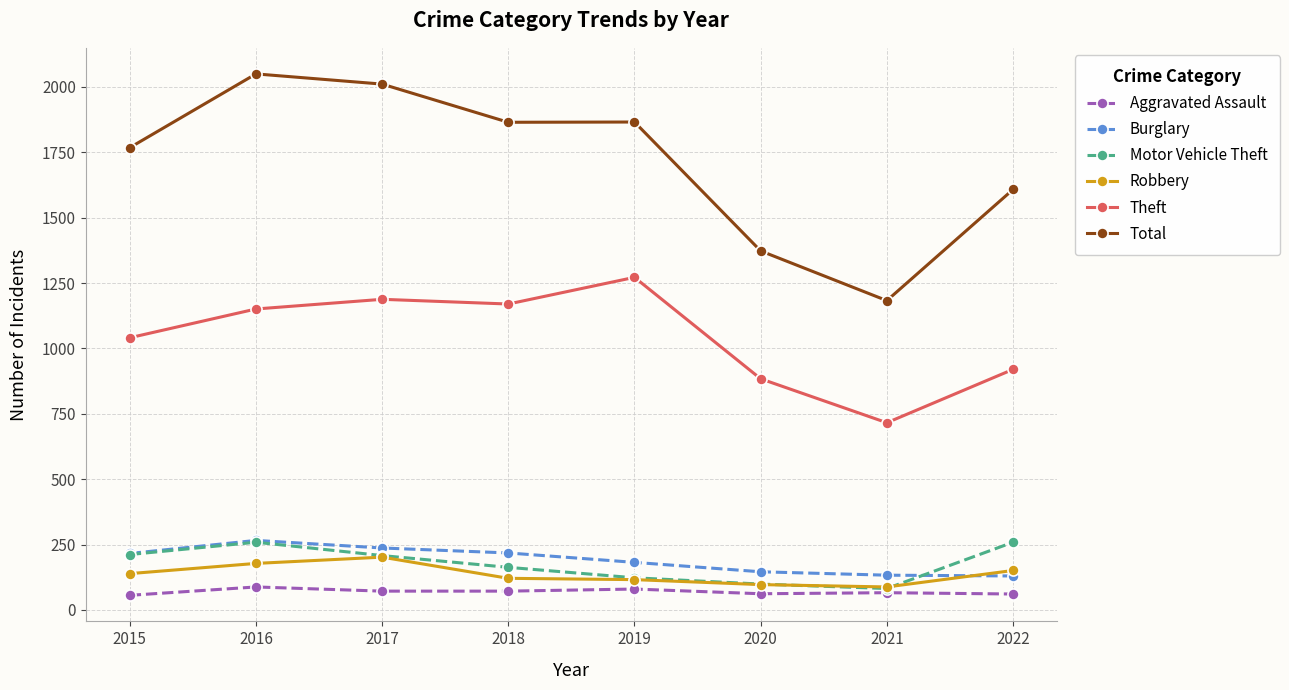

At how many categories does at least one series exceed 415?

8